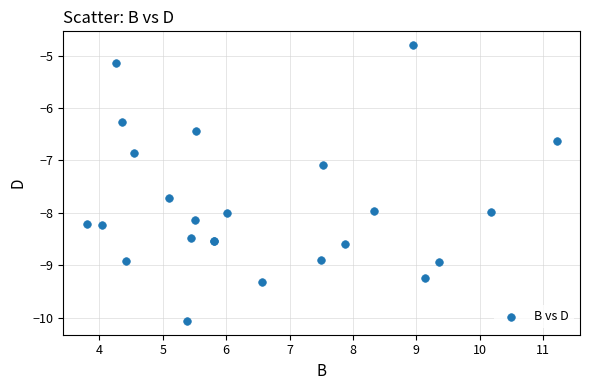

What Y value in the scatter plot is closest to -7?

-7.1